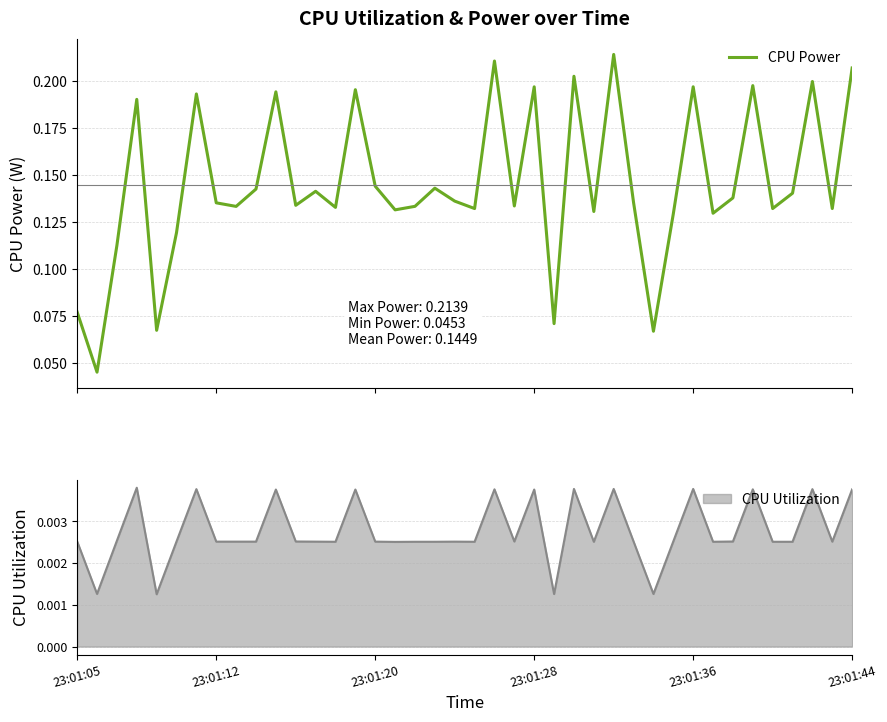

What is the average value?

0.1